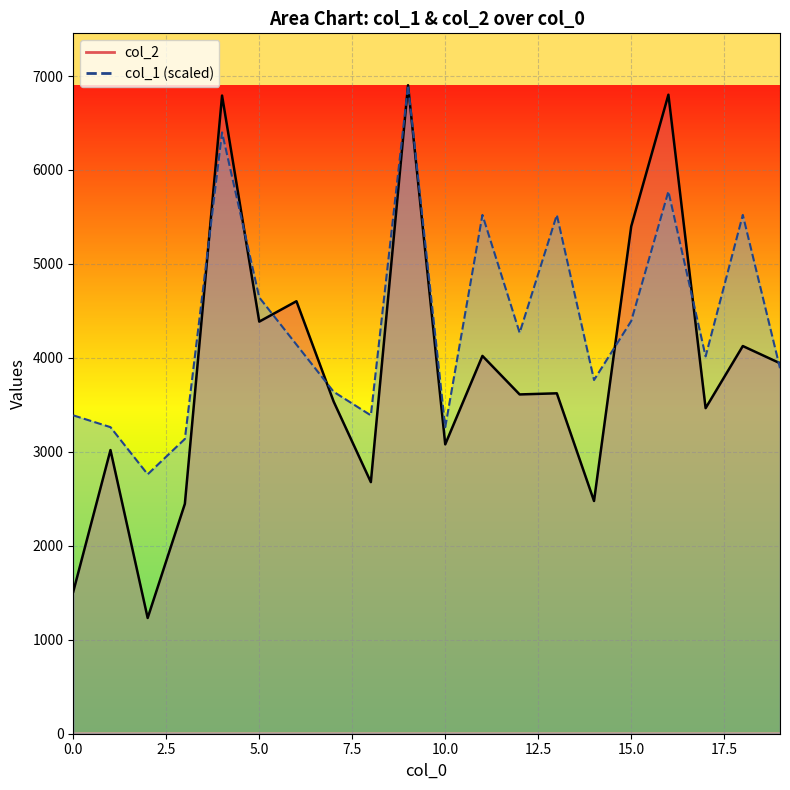

Reading left to right, what are all the values shown in this chart?

col_2_line: 1512.0	3019.0	1232.0	2447.0	6792.0	4386.0	4603.0	3535.0	2678.0	6902.0	3080.0	4021.0	3611.0	3623.0	2477.0	5399.0	6801.0	3465.0	4126.0	3943.0
col_1_line: 3388.3	3262.8	2760.8	3137.3	6400.0	4643.2	4141.2	3639.2	3388.3	6902.0	3262.8	5521.6	4266.7	5521.6	3764.7	4392.2	5772.6	4015.7	5521.6	3890.2